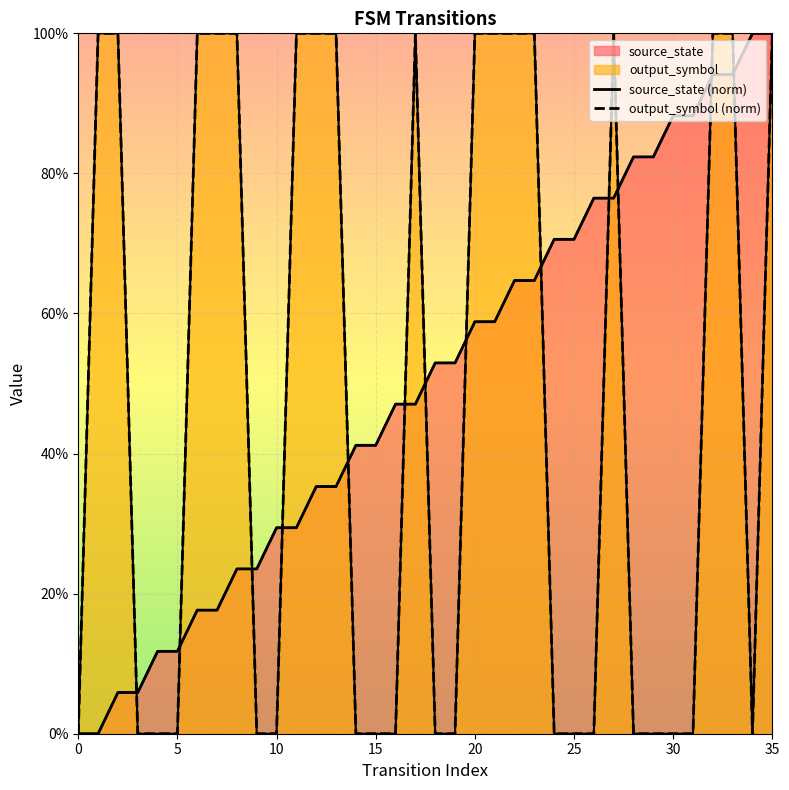

What is the sum of all source_state (norm) values?

1800.0